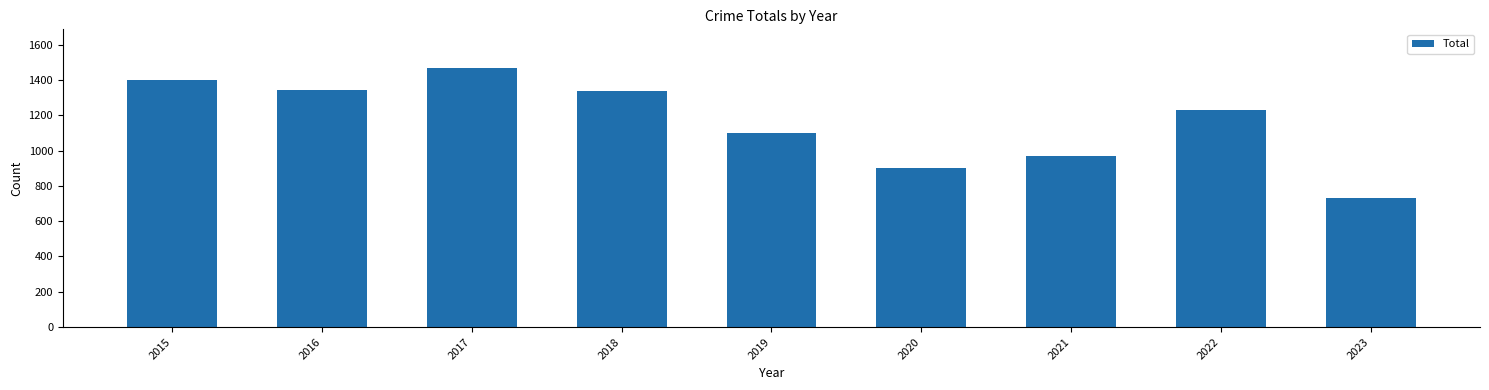

What is the approximate value at 2021?

967